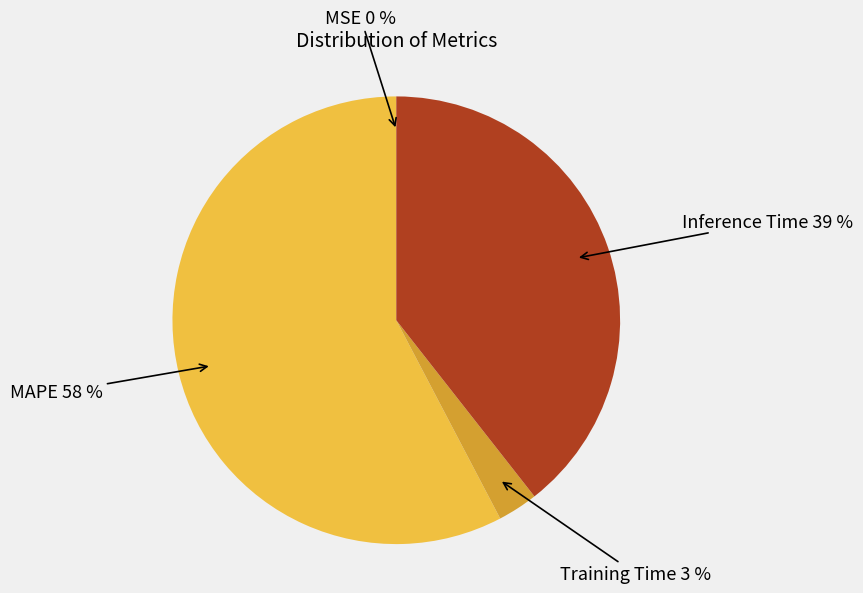

What is the ratio of the value at Training Time to the value at MAPE?

0.1